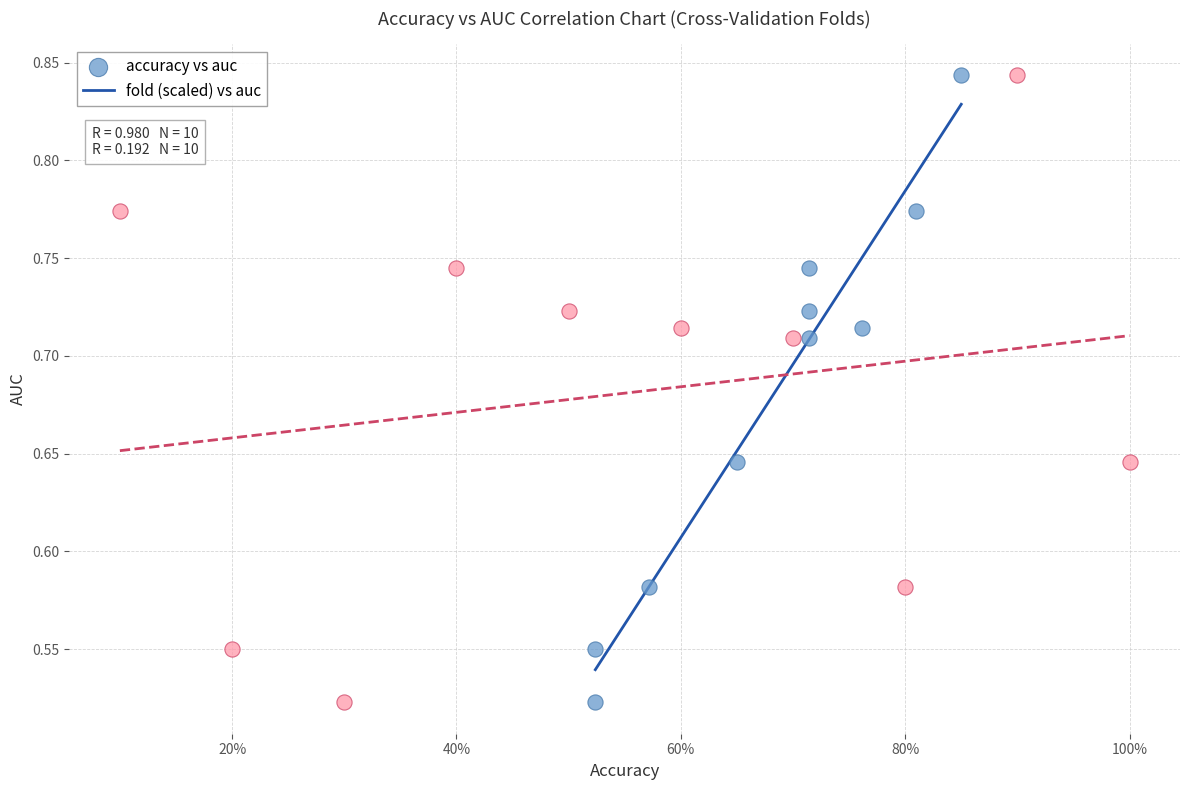

What are all the series names shown in the legend?

accuracy vs auc, fold (scaled) vs auc